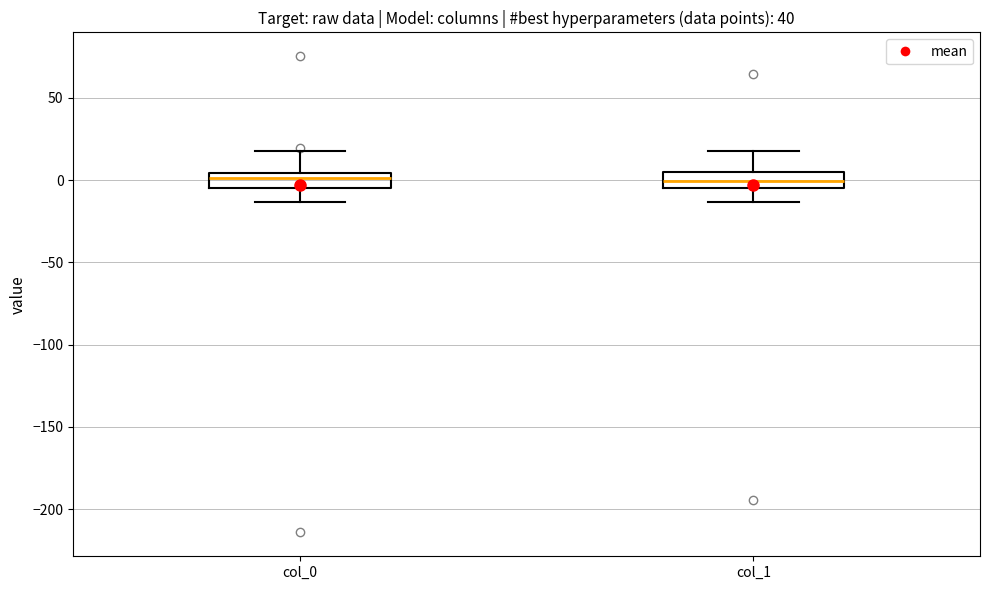

Reading left to right, transcribe this box plot: for each box, give where its median line is, the range the box spans, and where its two whiskers end, as read against the y-axis. The values are not printed on the chart, so give them approximately, as read against the axis.

col_0: median 0, box -5 to 5, whiskers -15 to 20
col_1: median 0, box -5 to 5, whiskers -15 to 20